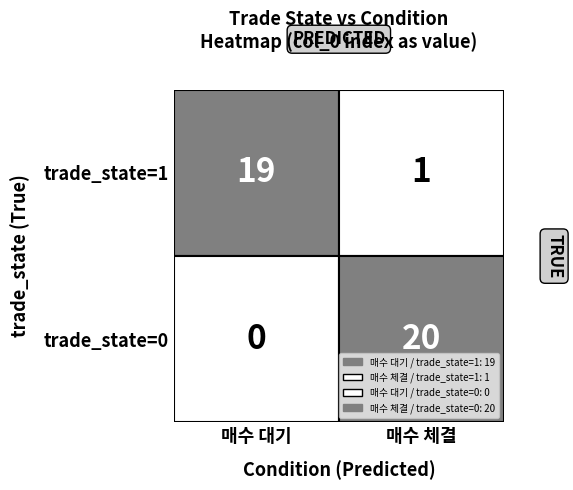

The value of 0 at 0 is 19. True or false?

True